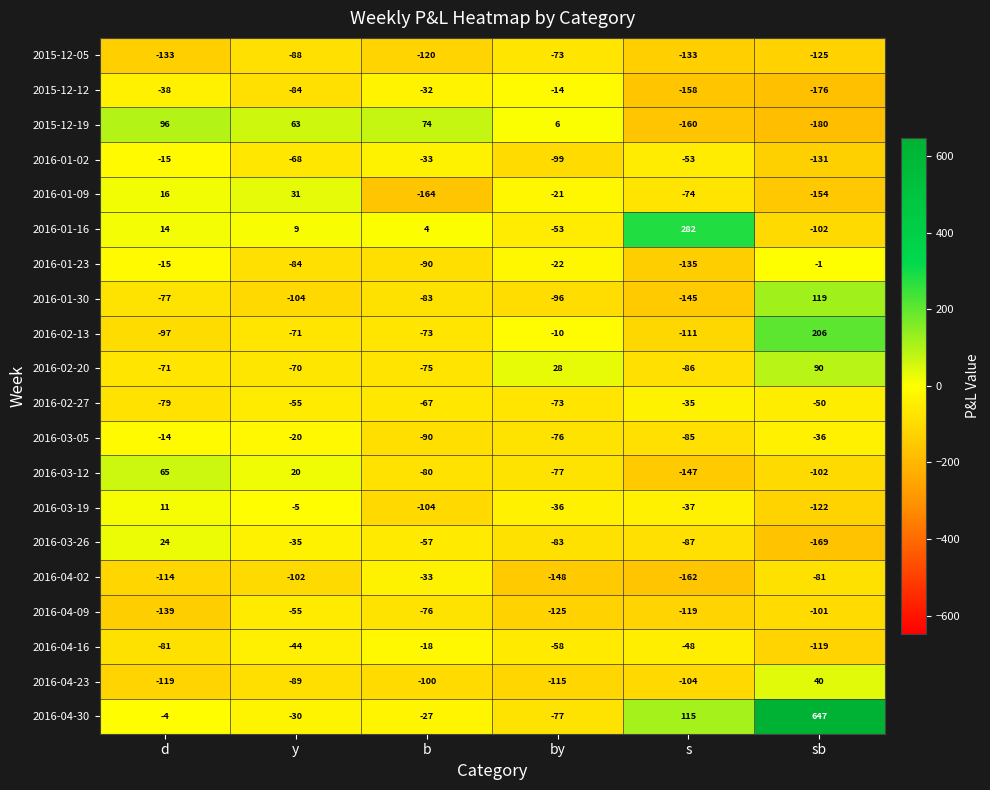

At which category is the sum across all series the highest?

sb